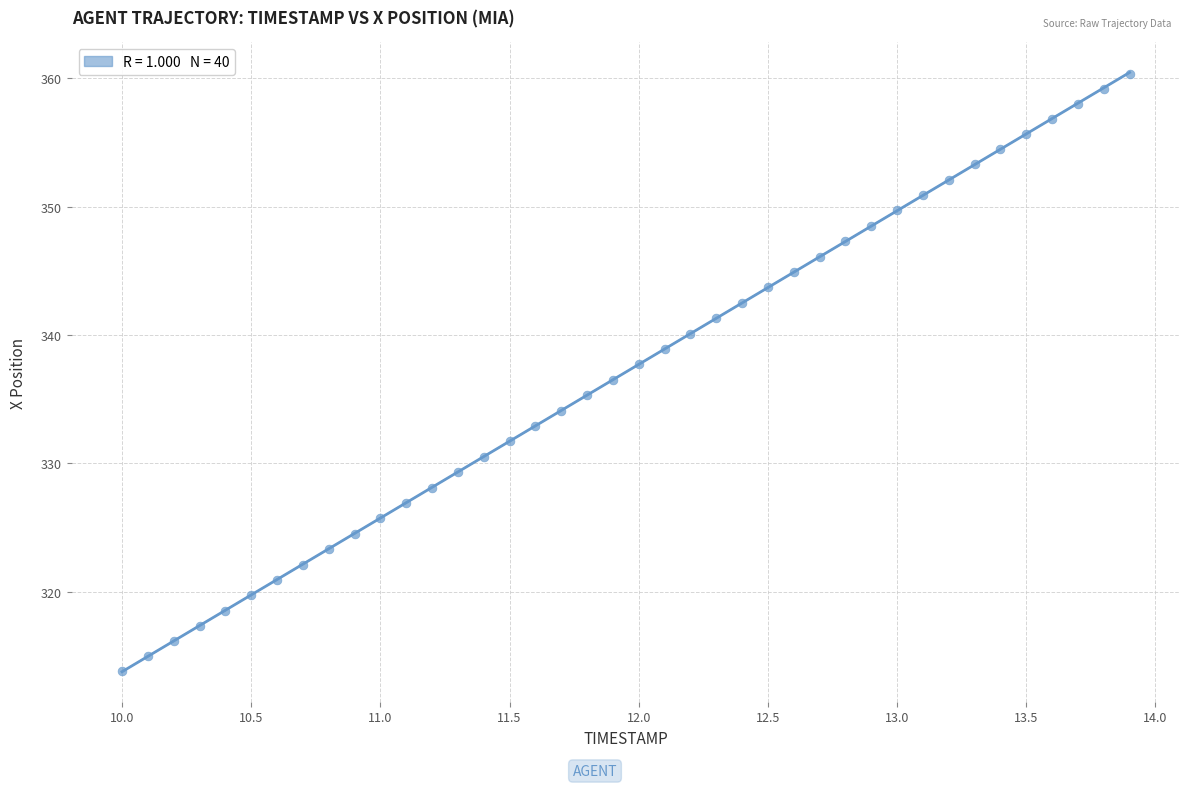

What is the range of Y values (max minus min)?

46.5